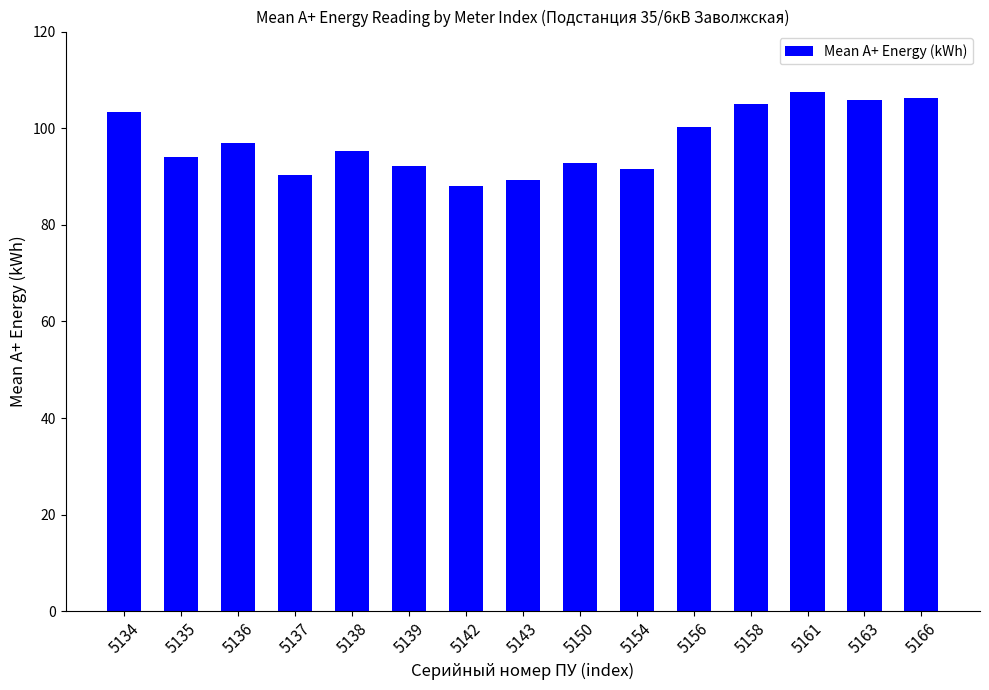

Read the value at 5166.

106.2